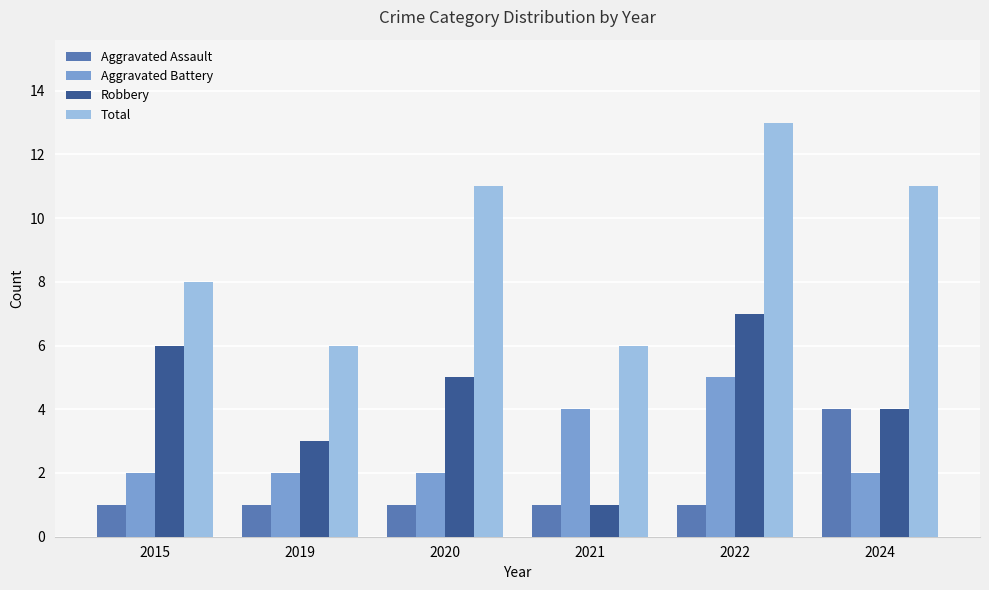

Rank the series by their average value, from lowest to highest.

Aggravated Assault, Aggravated Battery, Robbery, Total